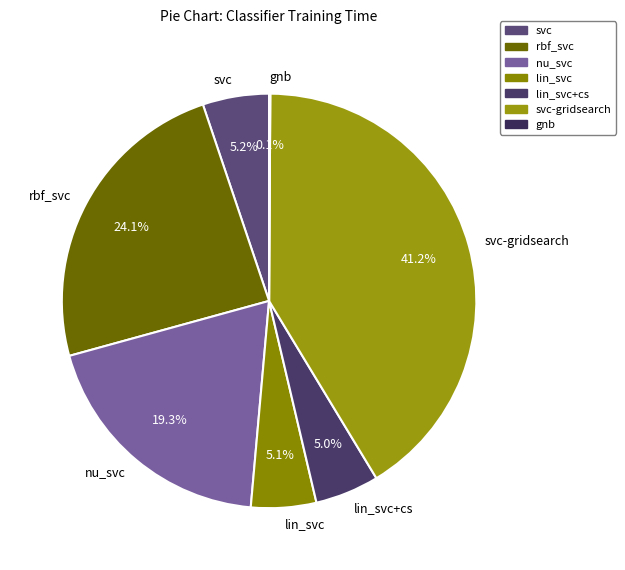

To the nearest percent, what portion does nu_svc represent?

19%